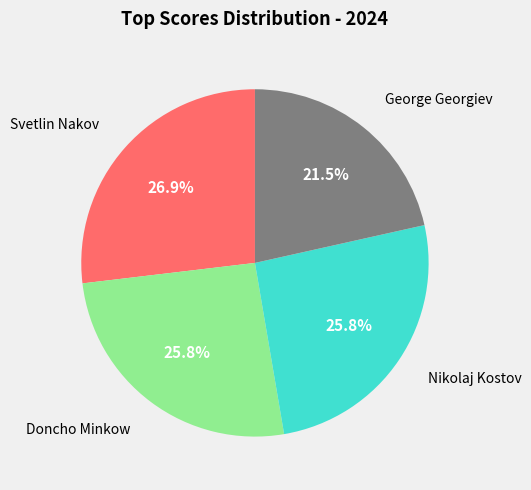

To the nearest percent, what is the average slice percentage?

25%